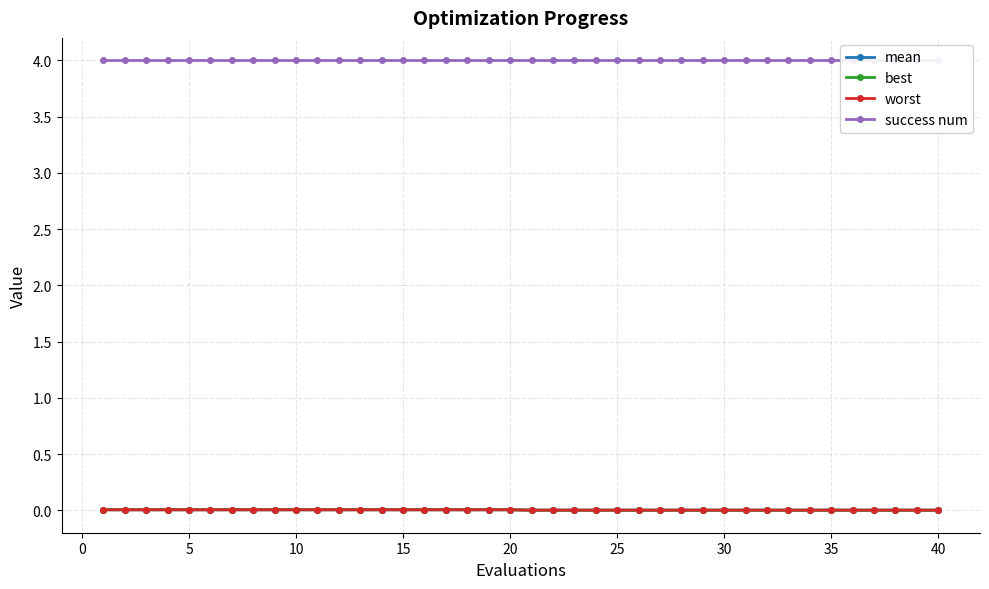

True or false: best has more than 1 points higher than both neighbors.

False